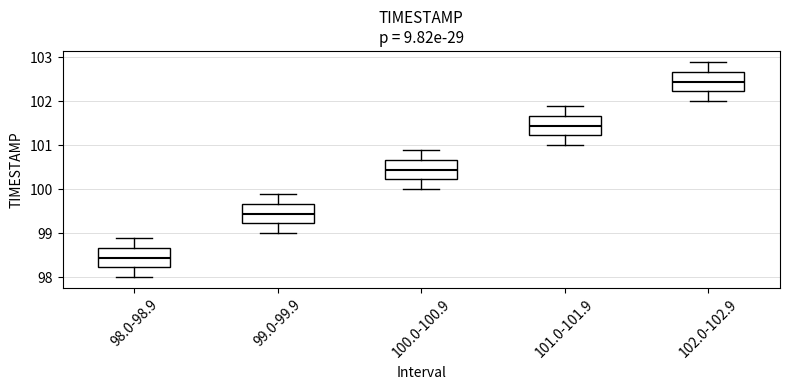

Which box's median line is the lowest?

98.0-98.9